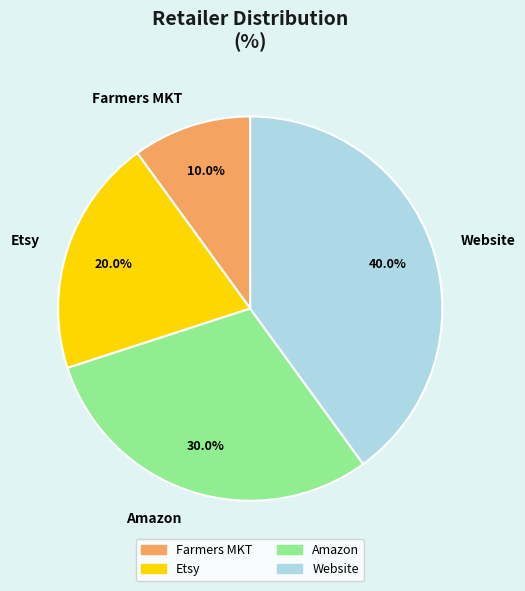

What is the total percentage of Etsy and Farmers MKT?

30.0%